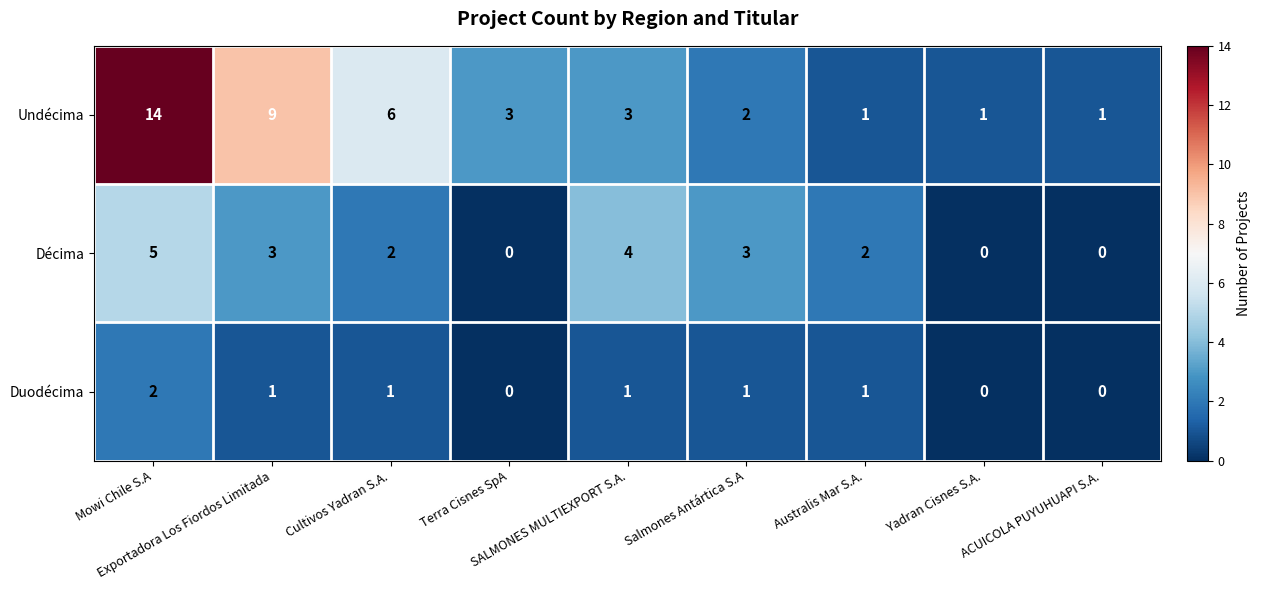

Count the number of data series in this chart.

3